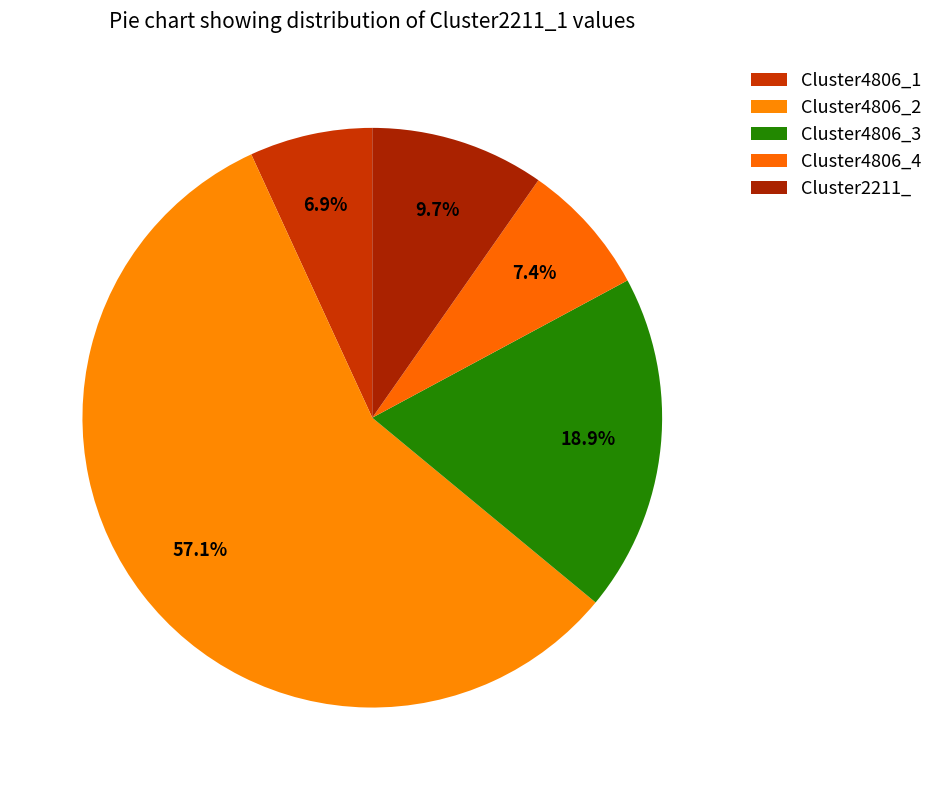

True or false: Cluster2211_ accounts for 1% of the total.

False